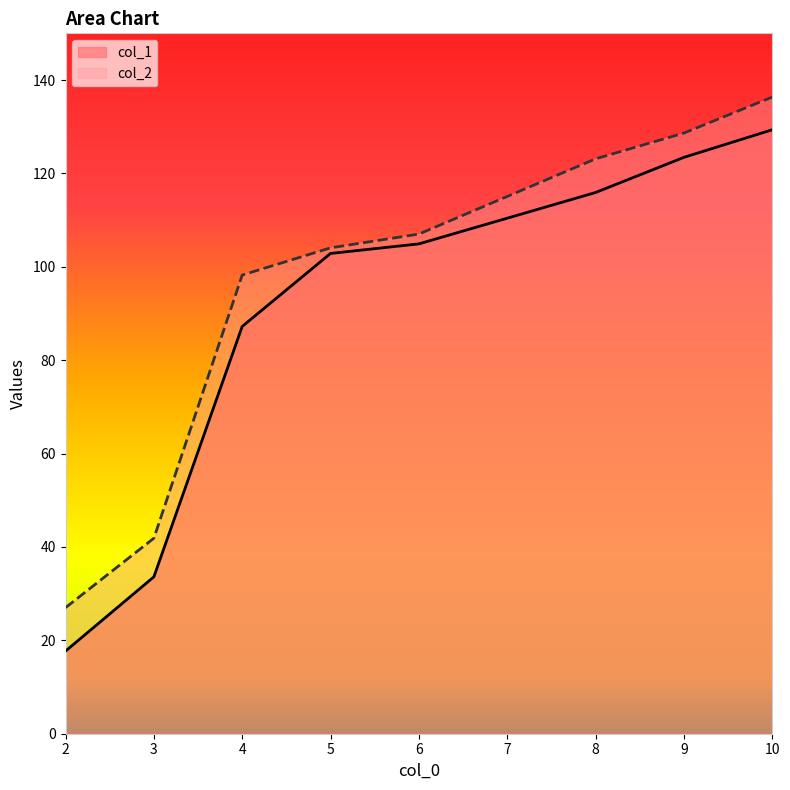

Which series has the widest spread of values?

col_1